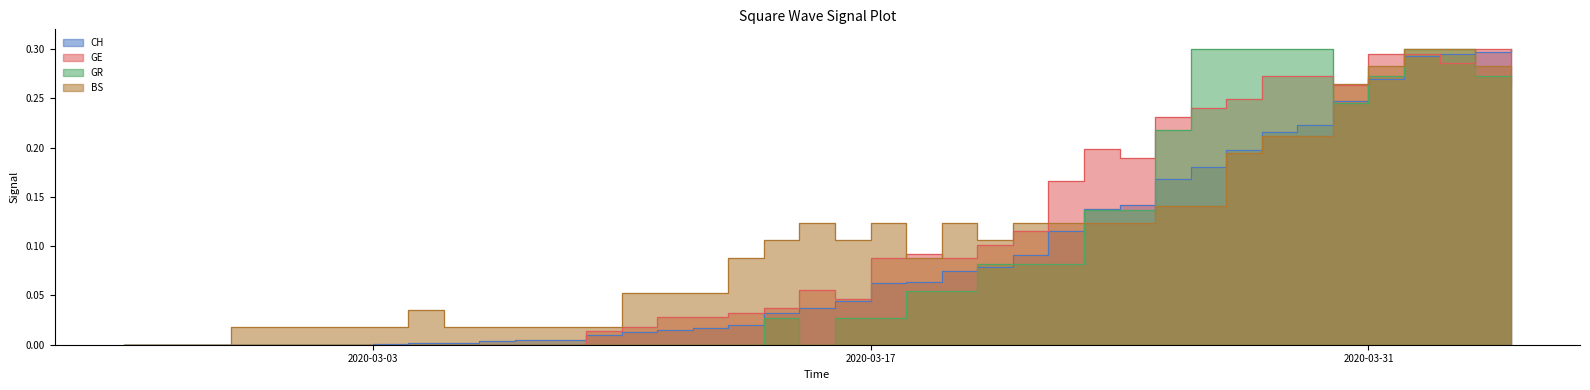

What is the difference between the second highest and second lowest values in the GE series?

0.3